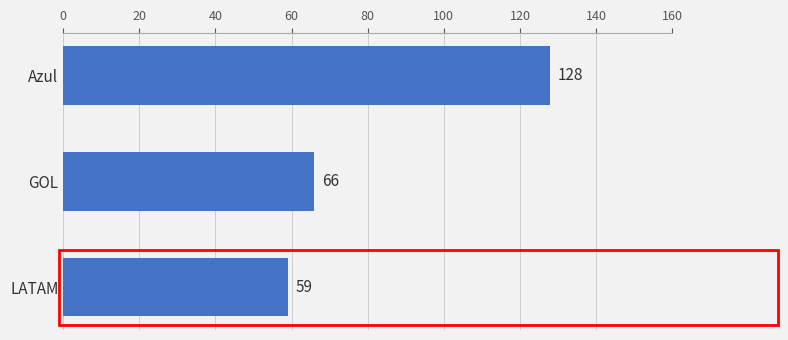

What is the label of the 3rd bar from the top?

LATAM